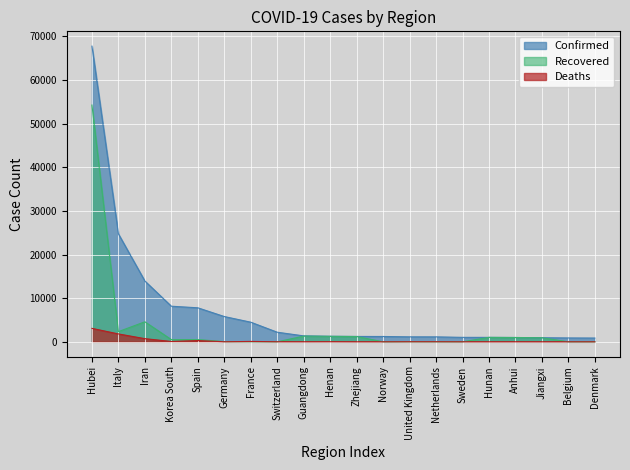

What is the label of the 3rd point from the right?

Jiangxi